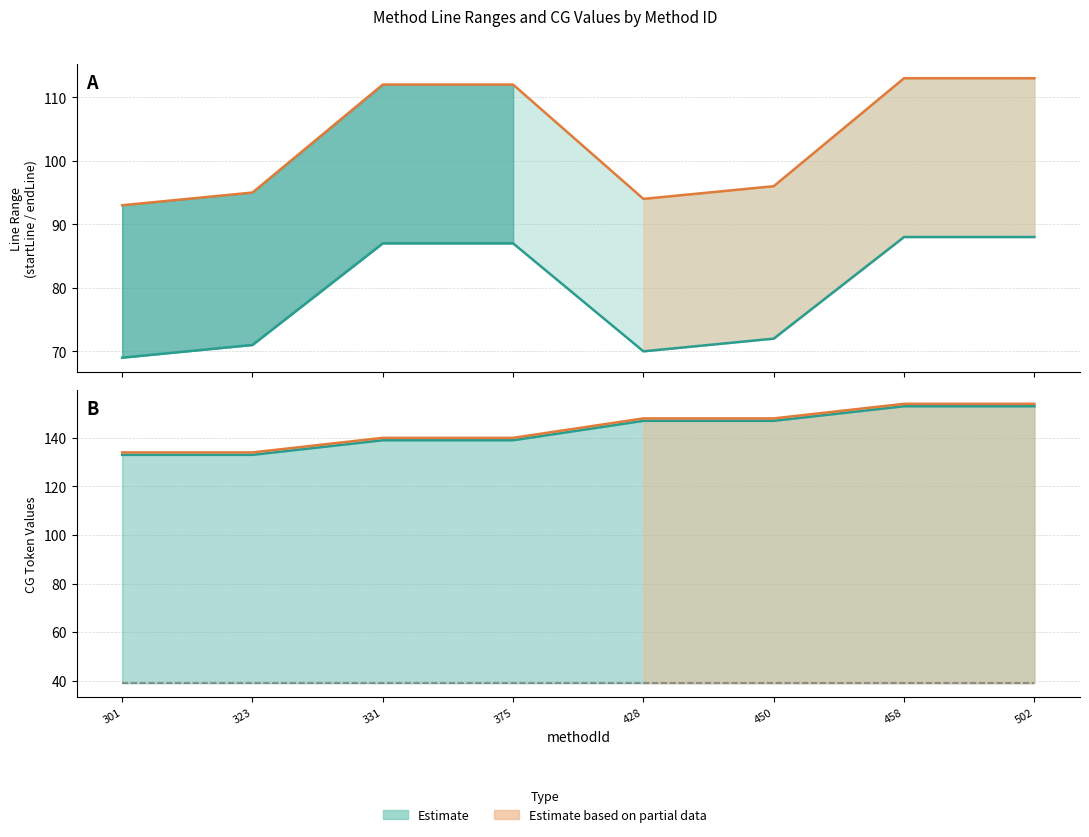

Reading left to right, transcribe all the data shown in this chart.

startLine: 301=69	323=71	331=87	375=87	428=70	450=72	458=88	502=88
endLine: 301=93	323=95	331=112	375=112	428=94	450=96	458=113	502=113
CG_T1: 301=133	323=133	331=139	375=139	428=147	450=147	458=153	502=153
CG_T2: 301=134	323=134	331=140	375=140	428=148	450=148	458=154	502=154
CG_T3: 301=39	323=39	331=39	375=39	428=39	450=39	458=39	502=39